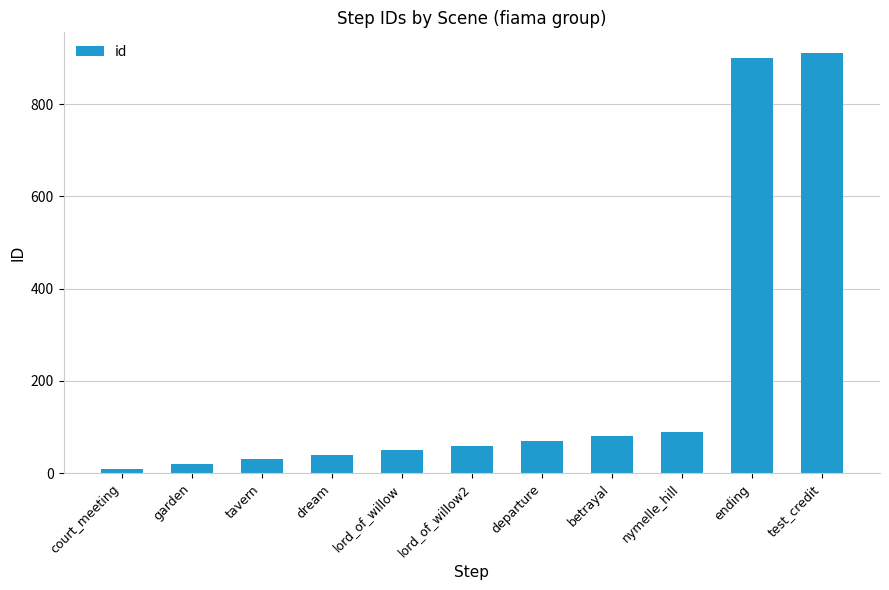

The value at departure is 70. True or false?

True